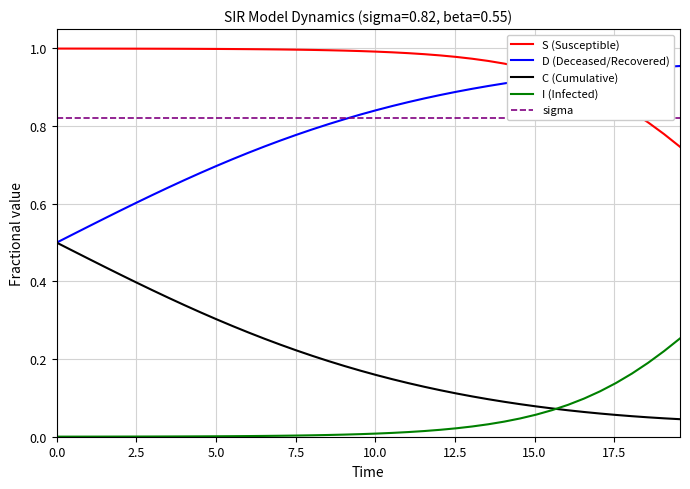

True or false: S (Susceptible) and I (Infected) cross at least once.

False